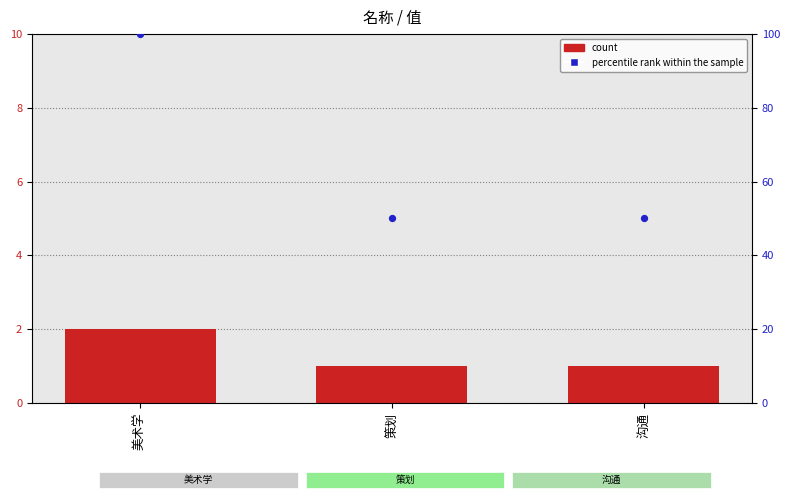

What is the total value across all series at 美术学?

102